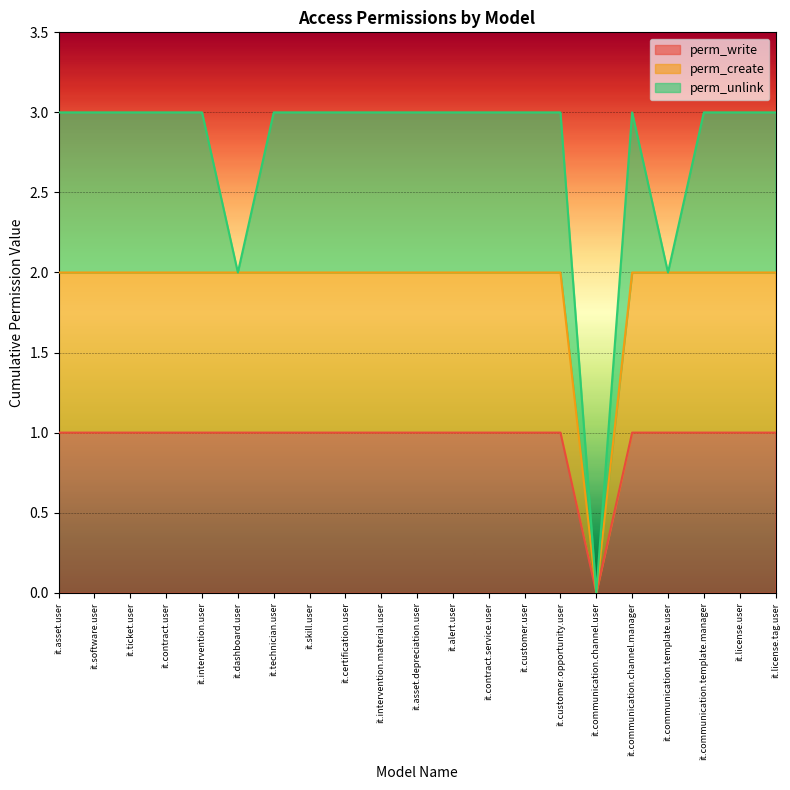

Does the chart display data point markers on the line(s)?

No